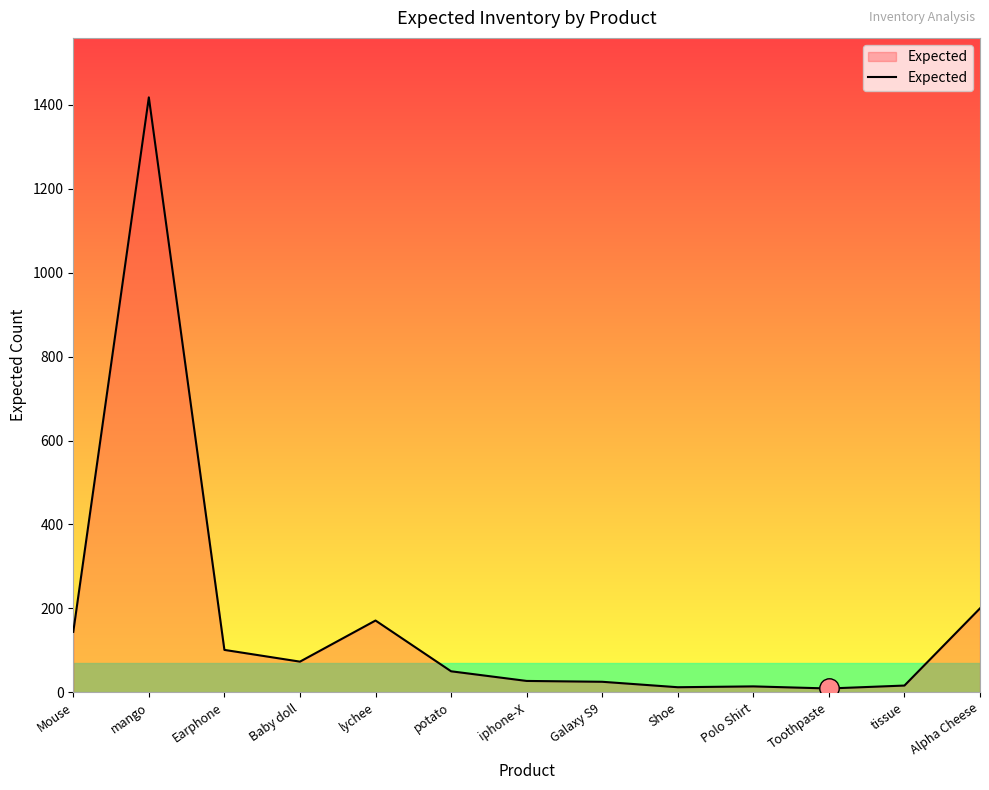

What is the minimum value shown in the chart?

9